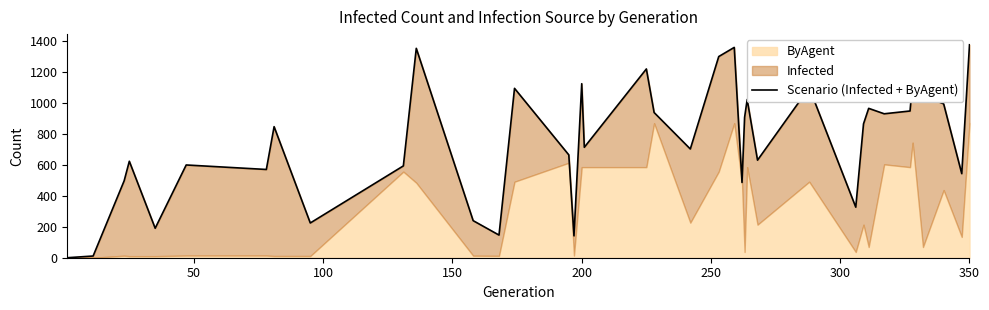

Reading left to right, what are all the values shown in this chart?

0	11	496	622	190	598	569	845	224	592	1350	239	146	1092	663	141	1122	712	1217	936	701	1297	1356	485	905	1020	629	1096	326	863	963	928	946	1139	1046	992	542	1373